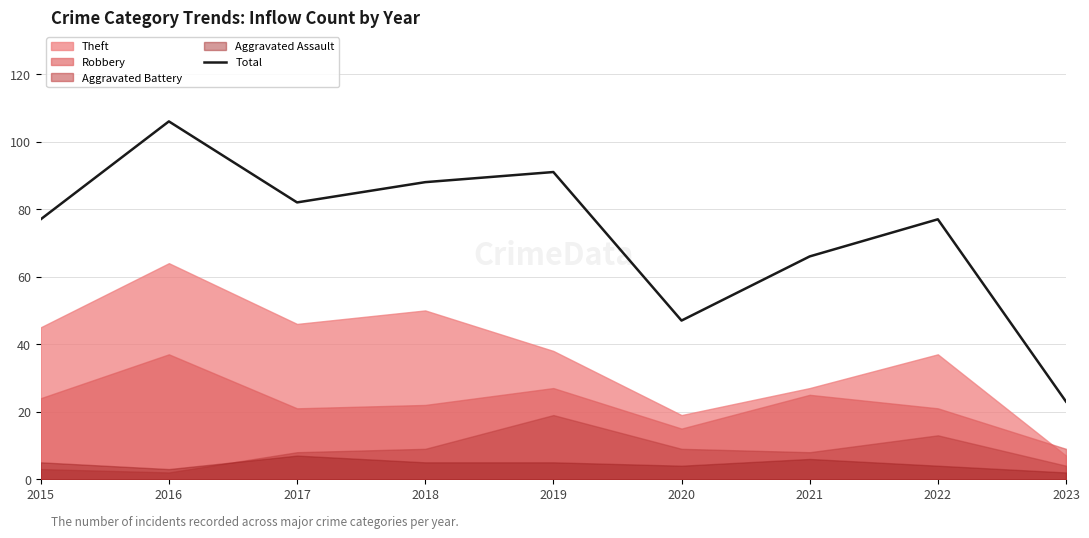

Reading left to right, transcribe all the data shown in this chart.

77	106	82	88	91	47	66	77	23